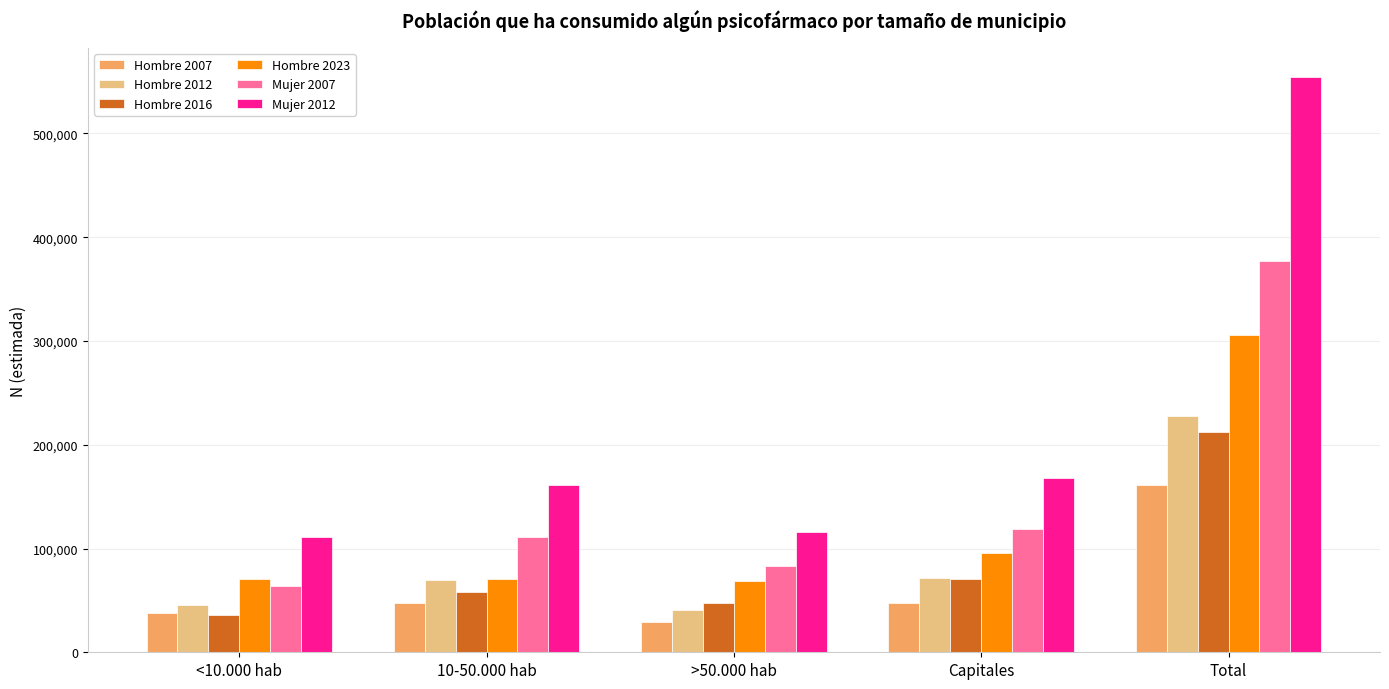

What is the greatest value displayed?

554826